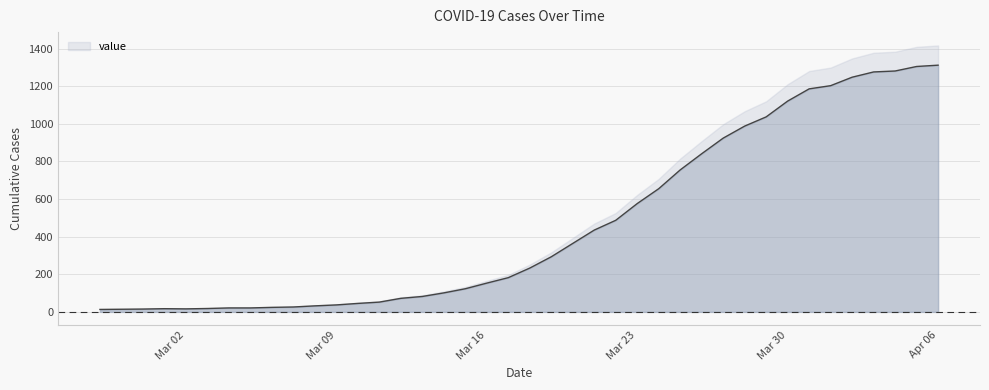

What position from the left is 2020-03-29?

32